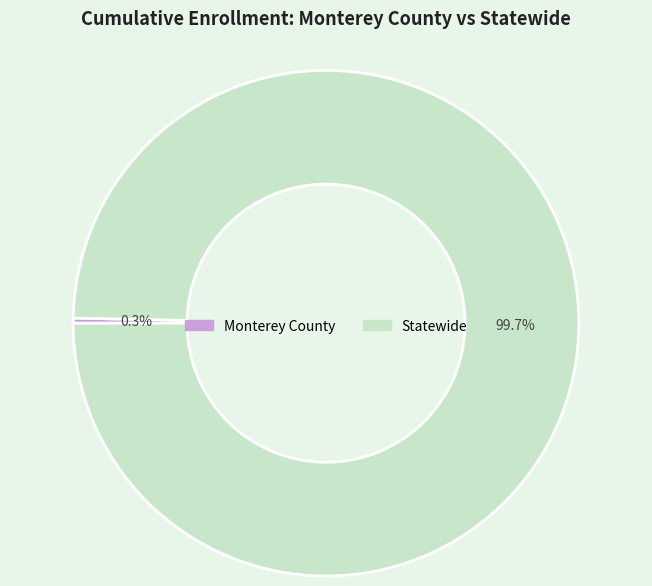

Count the number of slices in the pie.

2